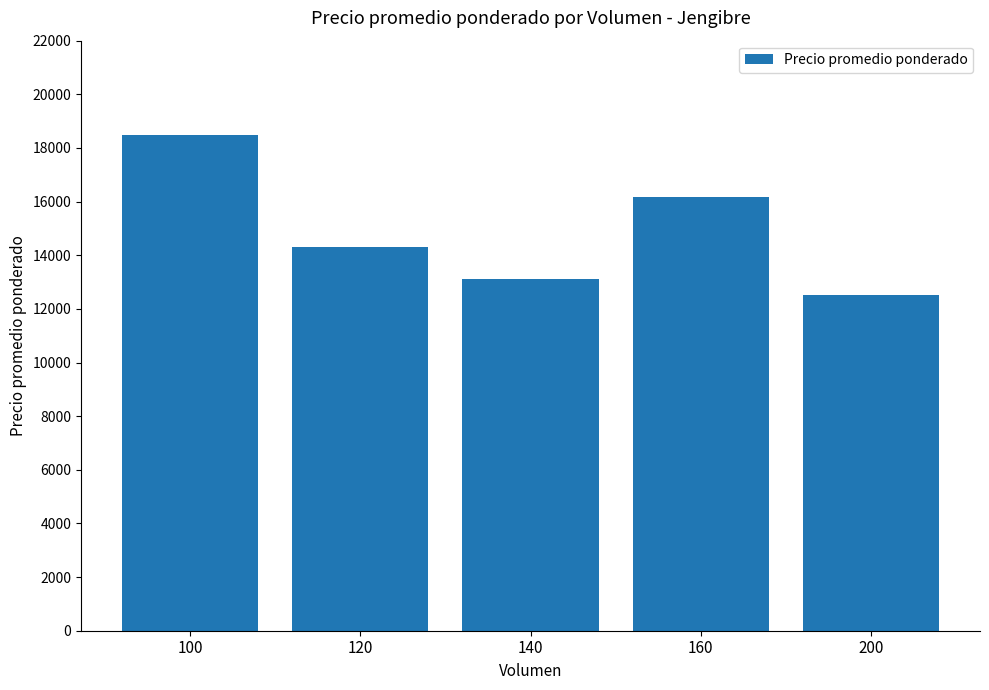

What is the change in value from 160 to 200?

-3667